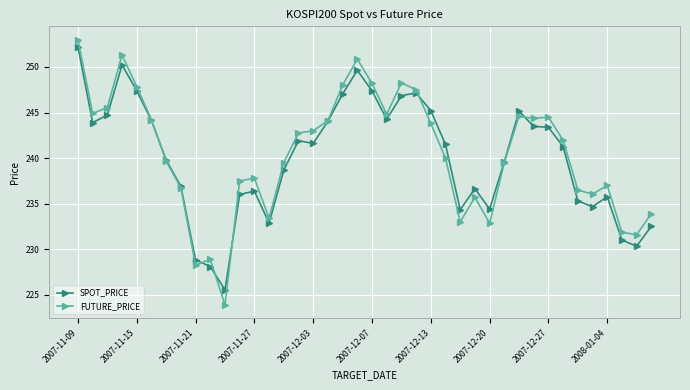

What is the highest value of the FUTURE_PRICE series?

253.0